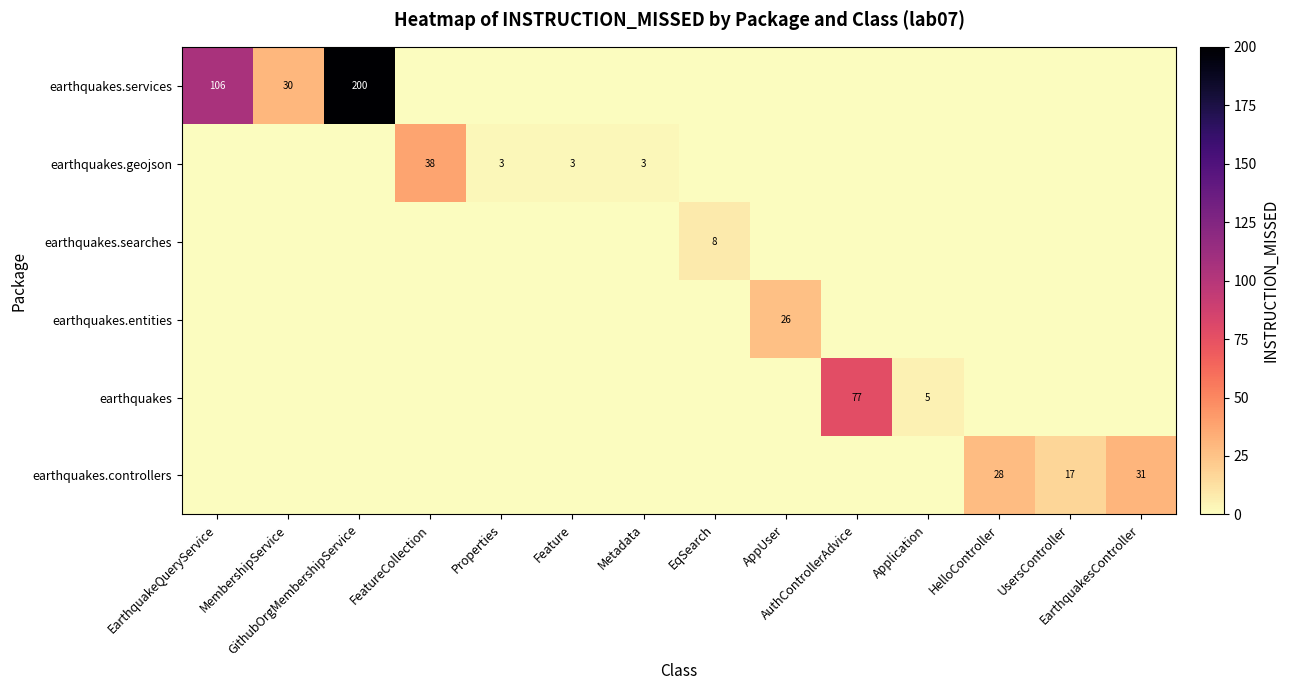

Which category has the lowest value in the earthquakes.controllers series?

EarthquakeQueryService